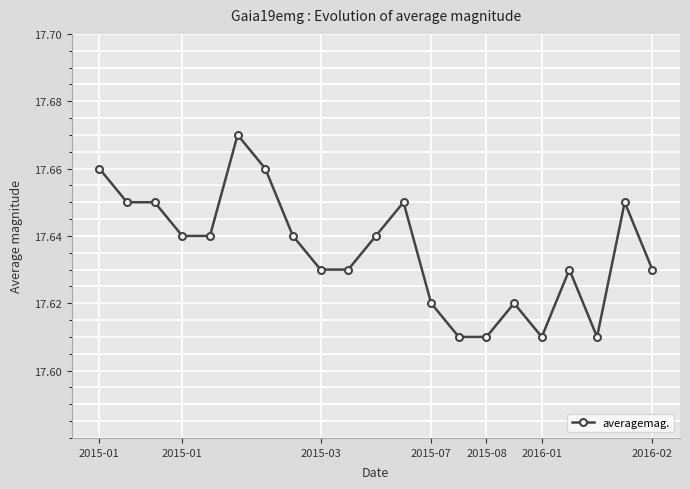

True or false: there are more than 0 points higher than both neighbors.

True